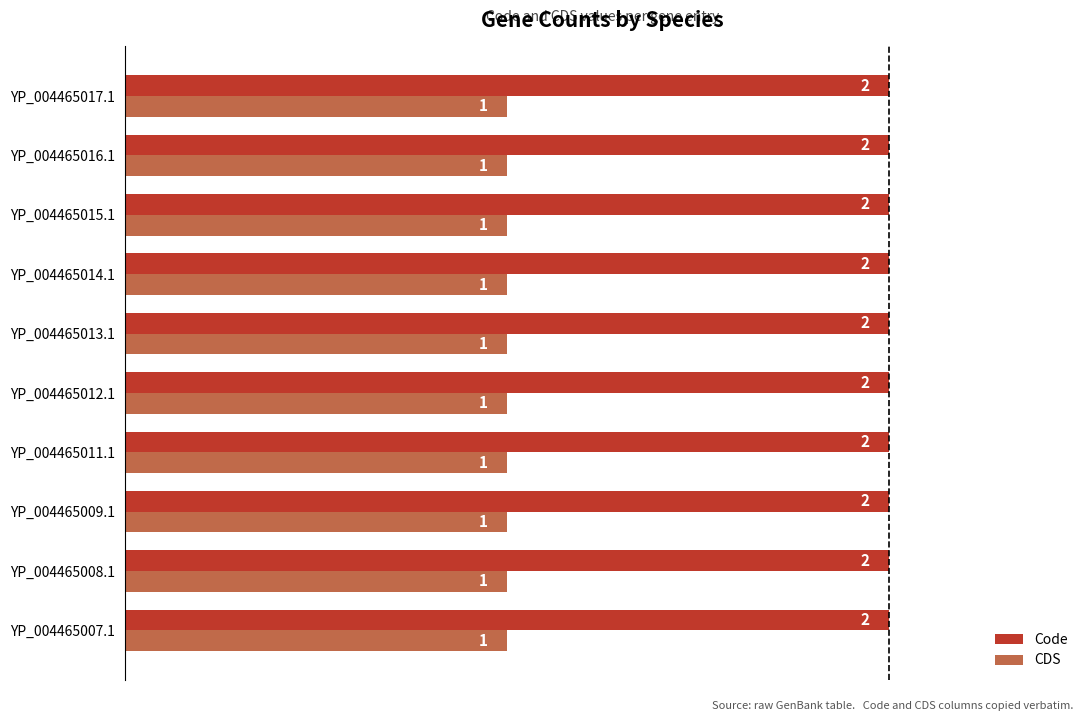

The value of CDS at YP_004465012.1 is 1. True or false?

True